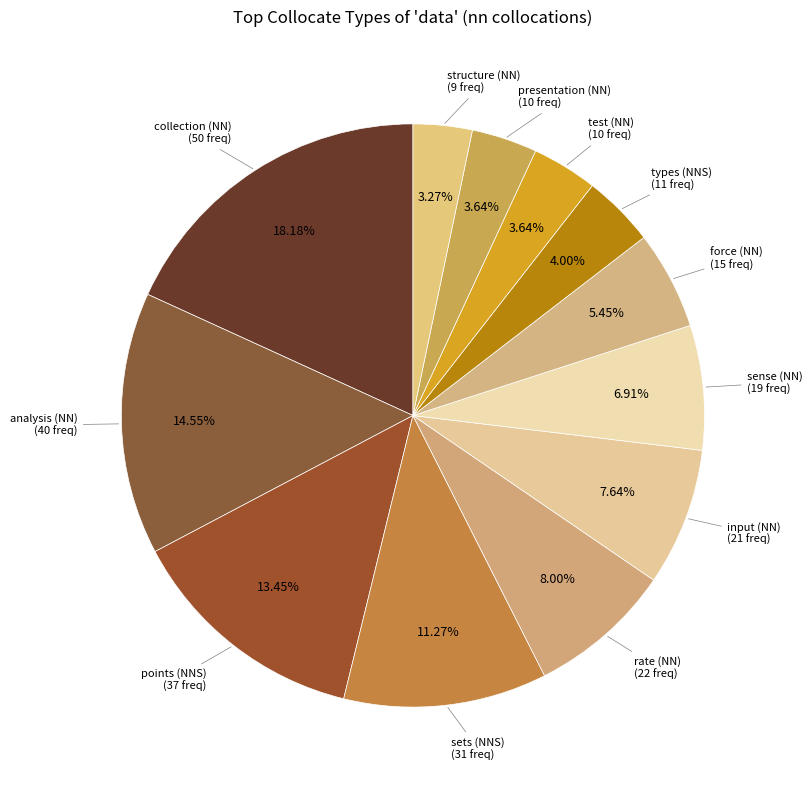

How many slices are in this pie chart?

12